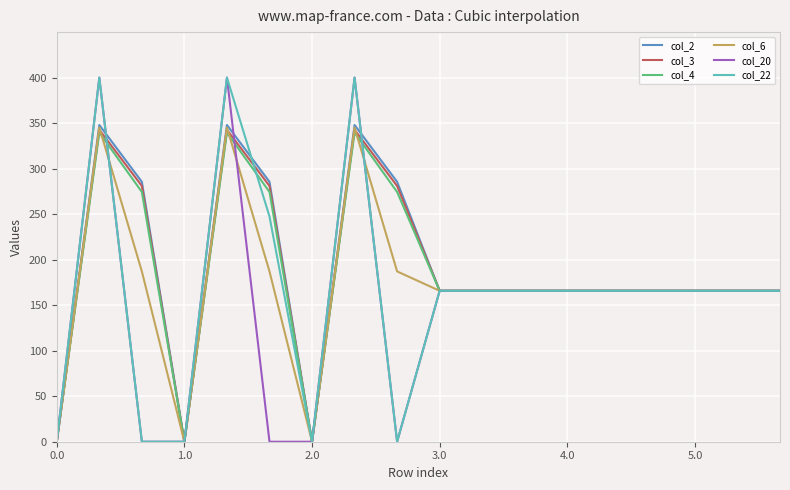

What is the greatest value displayed?

400.0